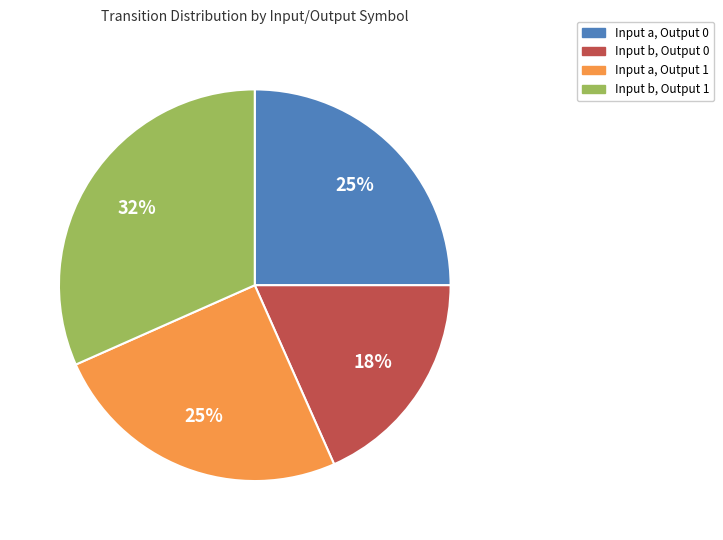

Is there a majority slice in this chart?

No